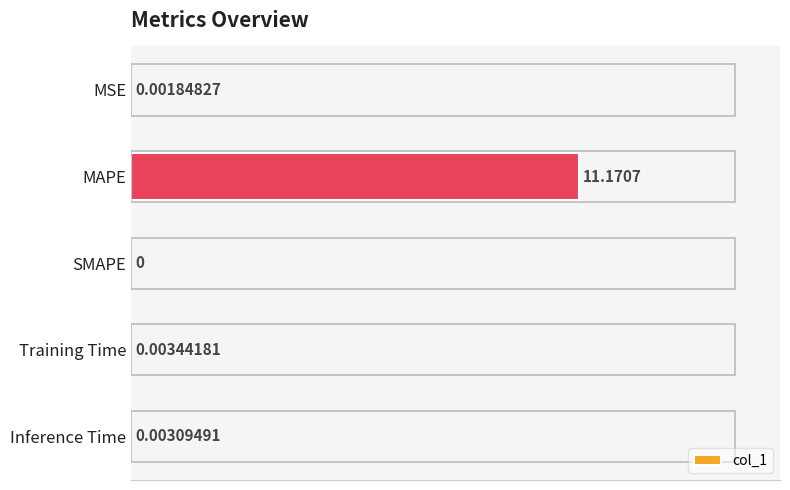

What is the sum of the values at Training Time and MAPE?

11.2